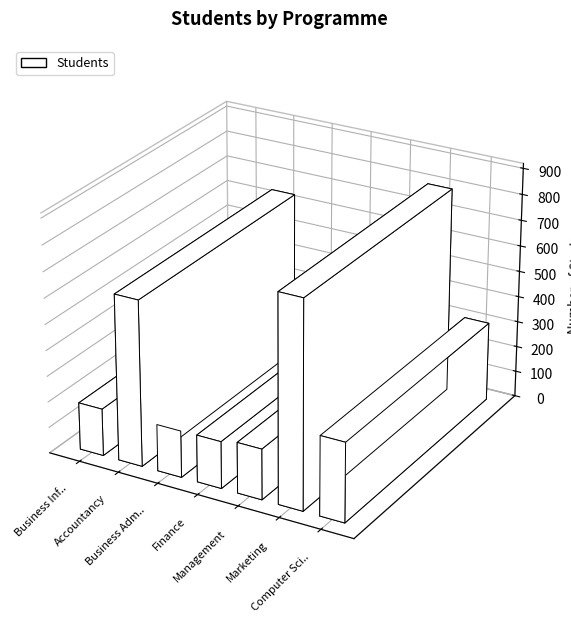

Is it true that the value at Finance is 182?

True